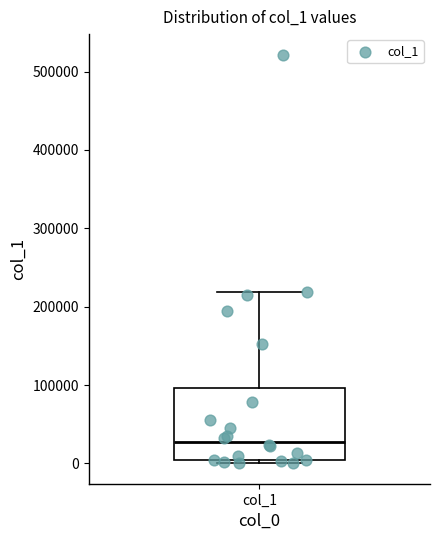

Where does the median line of the box for col_1 sit on the y-axis? The values are not printed on the chart, so give them approximately, as read against the axis.

30000